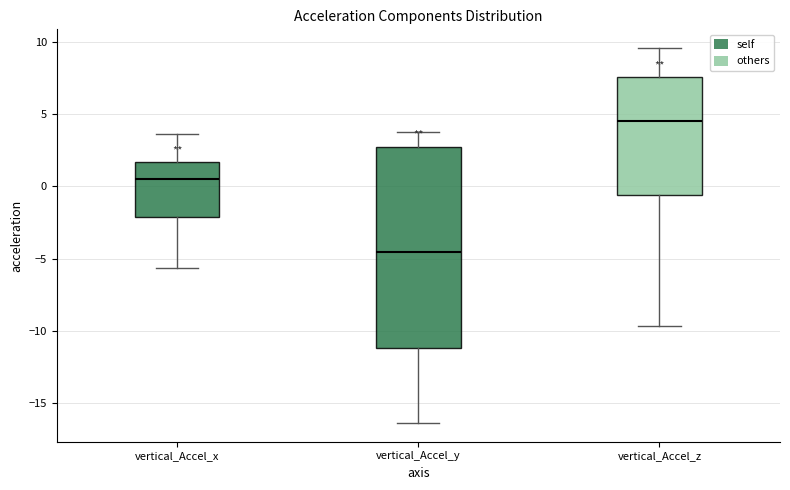

Where does the median line of the box for vertical_Accel_z sit on the y-axis? The values are not printed on the chart, so give them approximately, as read against the axis.

4.5